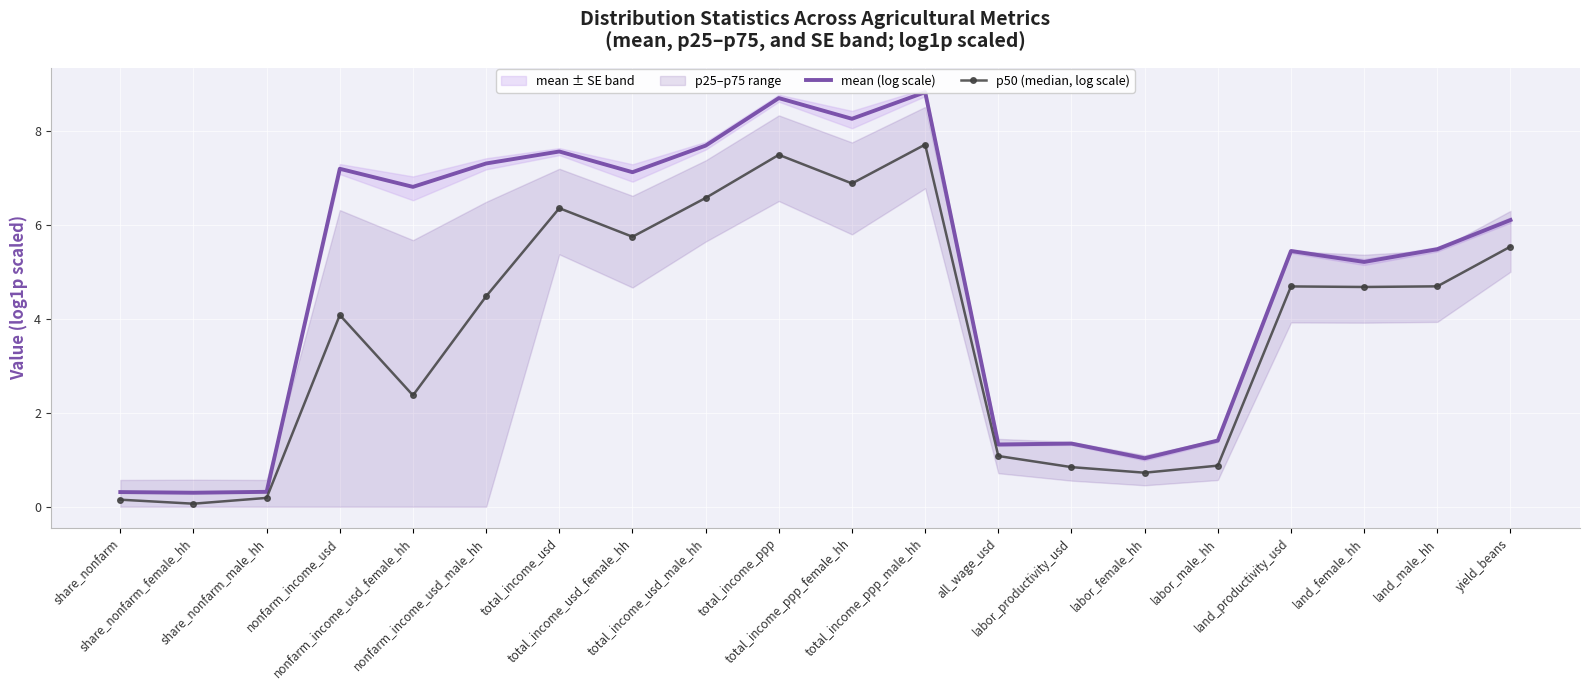

How many data points does each series have?

20